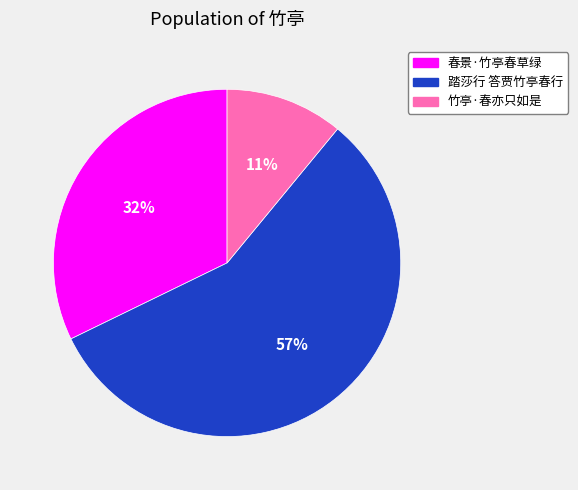

To the nearest percent, what is the difference between the largest and smallest slice percentages?

46%